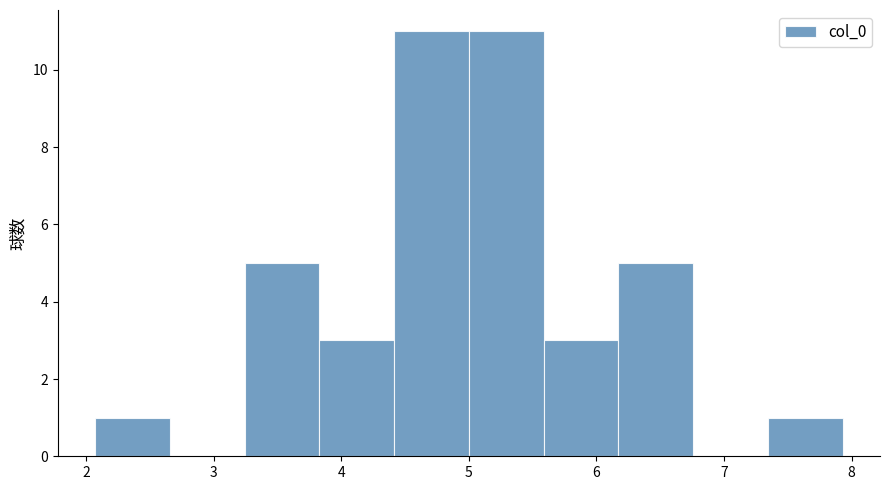

What is the height of the bar covering 7.3 to 7.9 on the x-axis? Neither the bar edges nor the heights are printed on the chart, so give them approximately, as read against the axes.

1